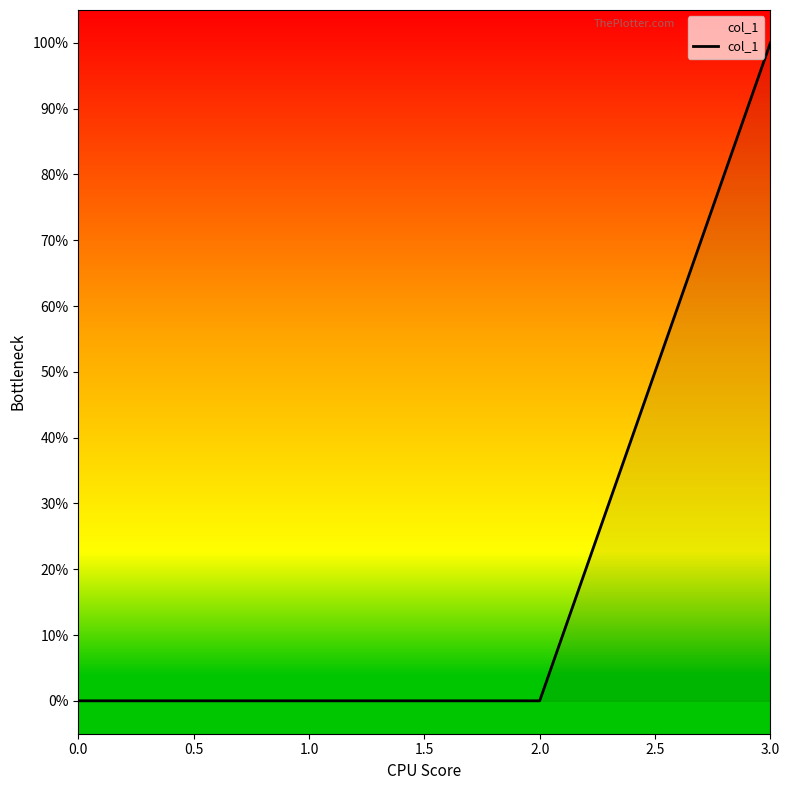

Is it true that the value at 0.0 is 0?

True